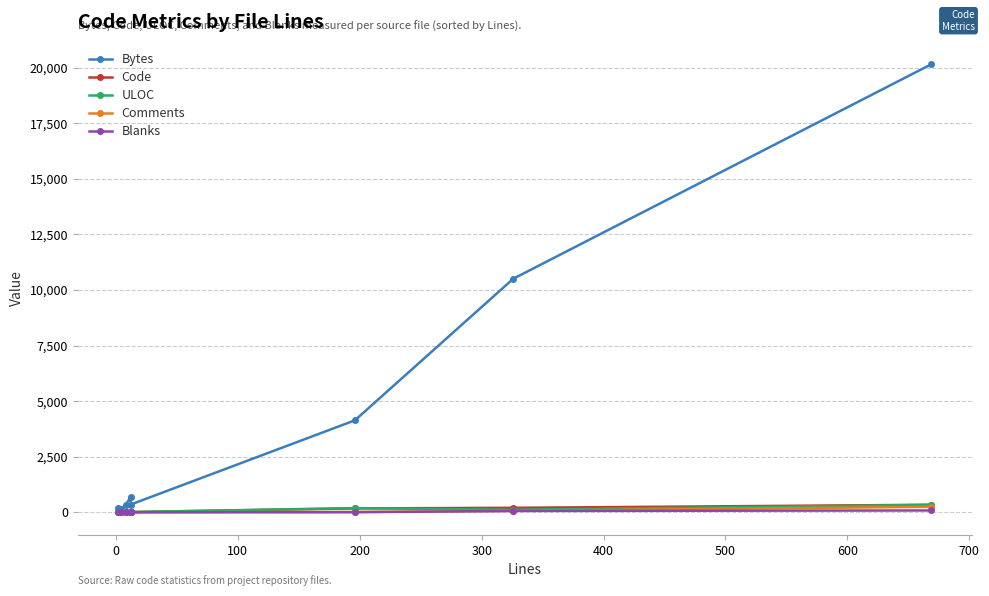

True or false: Blanks and ULOC intersect in this chart.

False